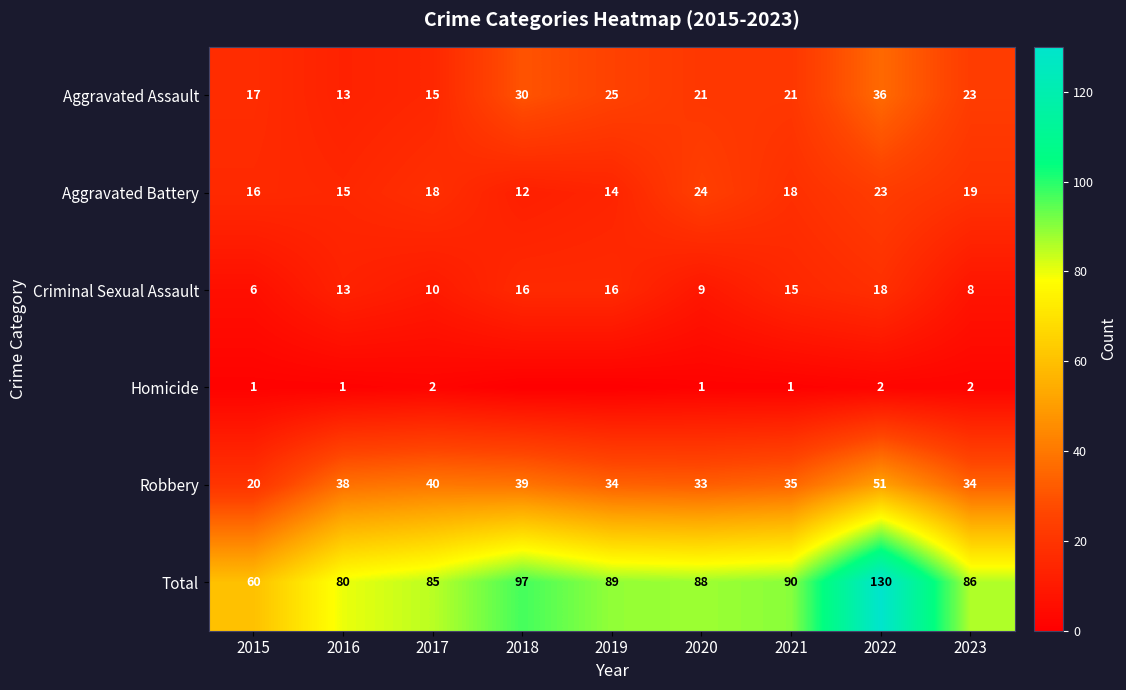

What is the difference between the second highest and second lowest values in the Aggravated Assault series?

15